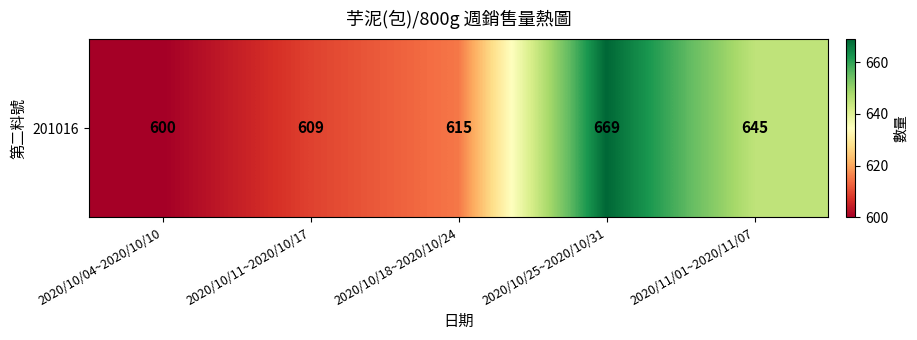

What is the maximum value shown in the chart?

669